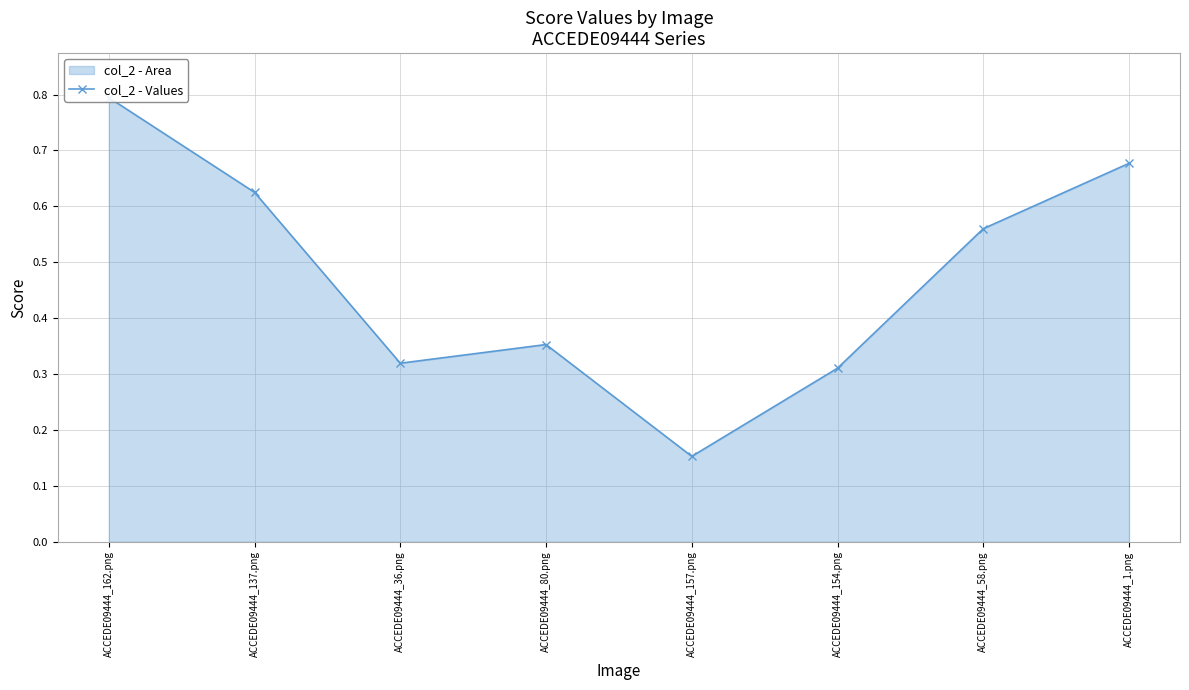

Reading left to right, extract all data points from this chart.

ACCEDE09444_162.png=0.8	ACCEDE09444_137.png=0.6	ACCEDE09444_36.png=0.3	ACCEDE09444_80.png=0.4	ACCEDE09444_157.png=0.2	ACCEDE09444_154.png=0.3	ACCEDE09444_58.png=0.6	ACCEDE09444_1.png=0.7